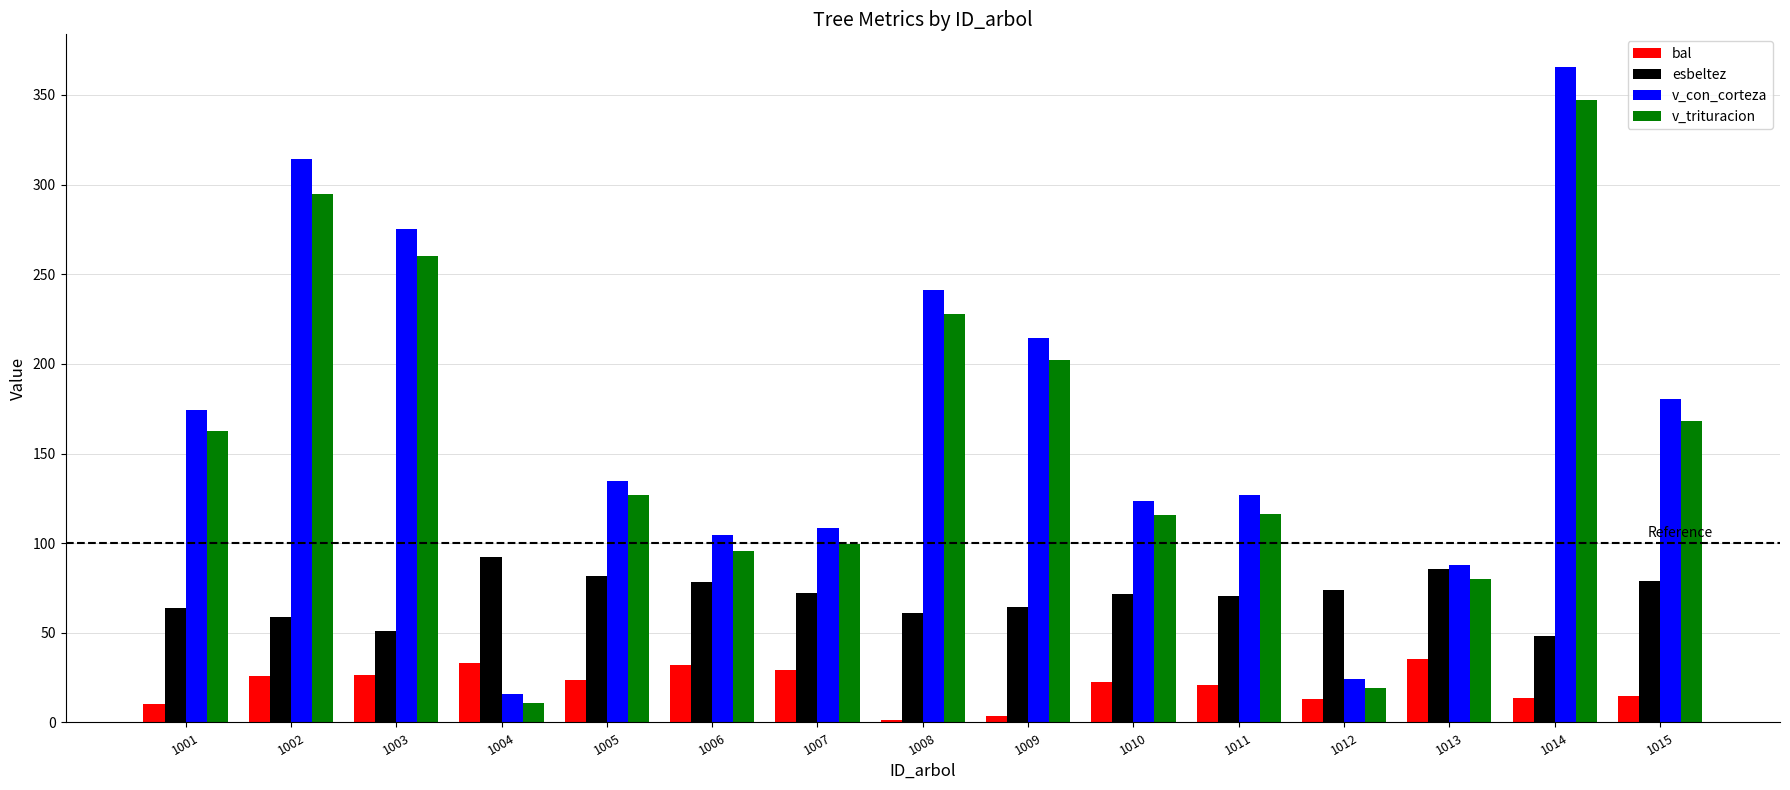

Is it true that v_con_corteza equals 241.5 at 1008?

True